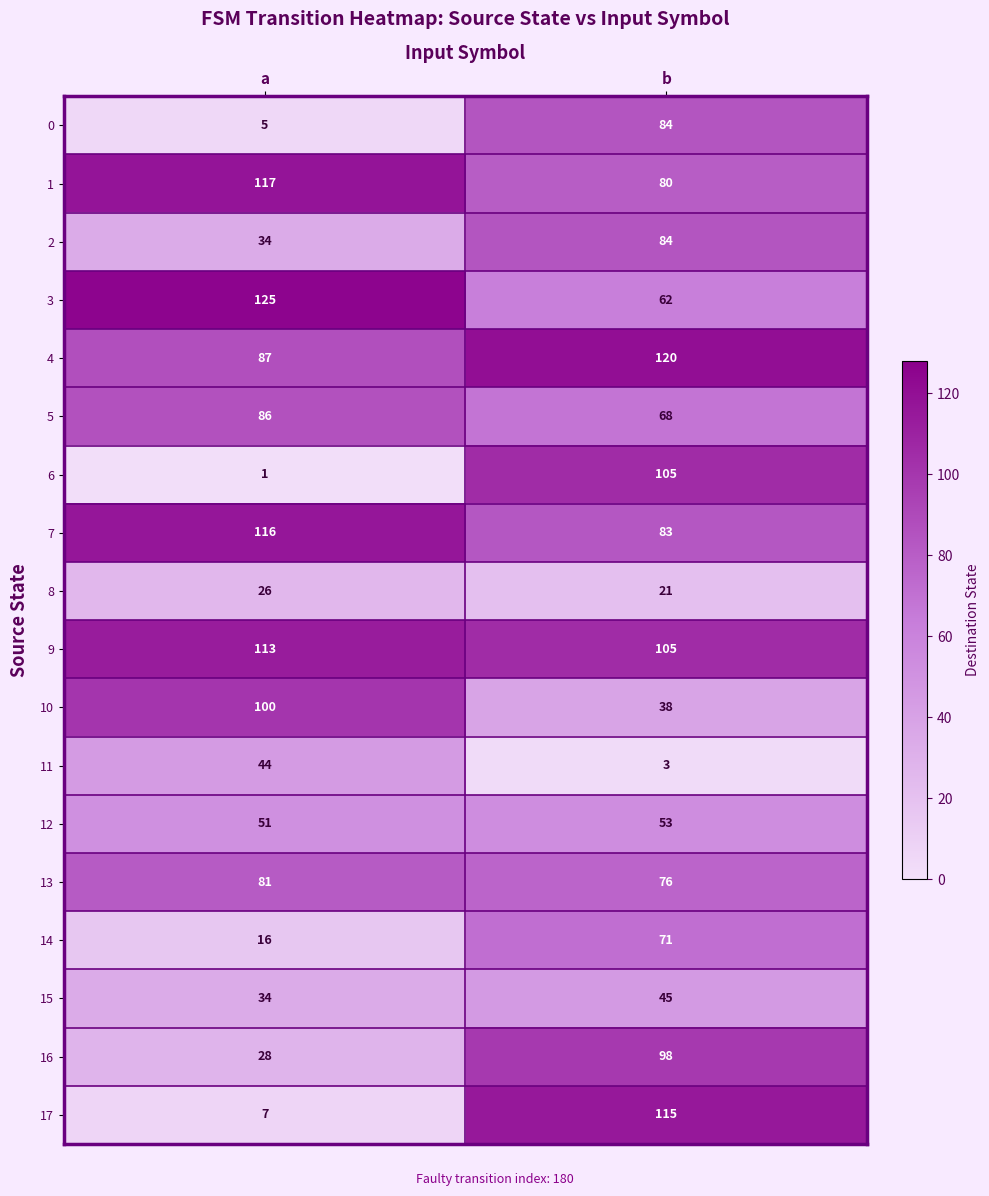

What is the difference between the 15 values at b and a?

11